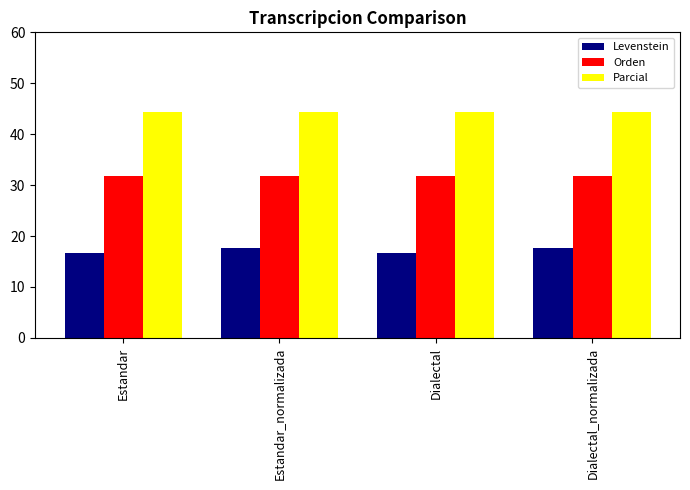

Reading right to left, what are all the values shown in this chart?

Levenstein: Dialectal_normalizada=17.6	Dialectal=16.7	Estandar_normalizada=17.6	Estandar=16.7
Orden: Dialectal_normalizada=31.8	Dialectal=31.8	Estandar_normalizada=31.8	Estandar=31.8
Parcial: Dialectal_normalizada=44.4	Dialectal=44.4	Estandar_normalizada=44.4	Estandar=44.4